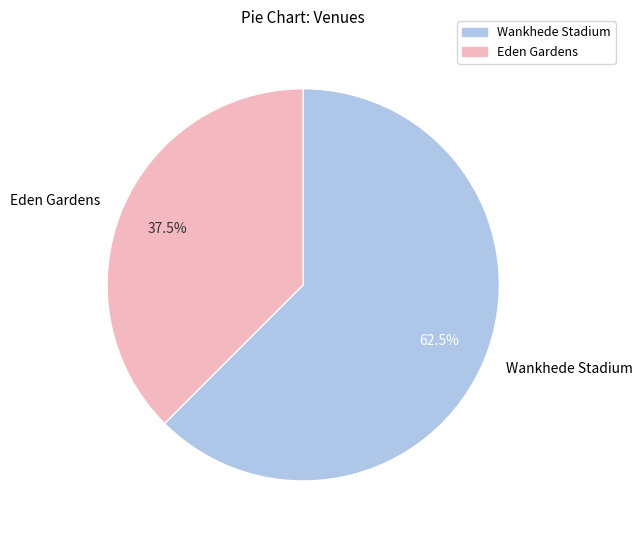

To the nearest percent, what is the average slice percentage?

50%